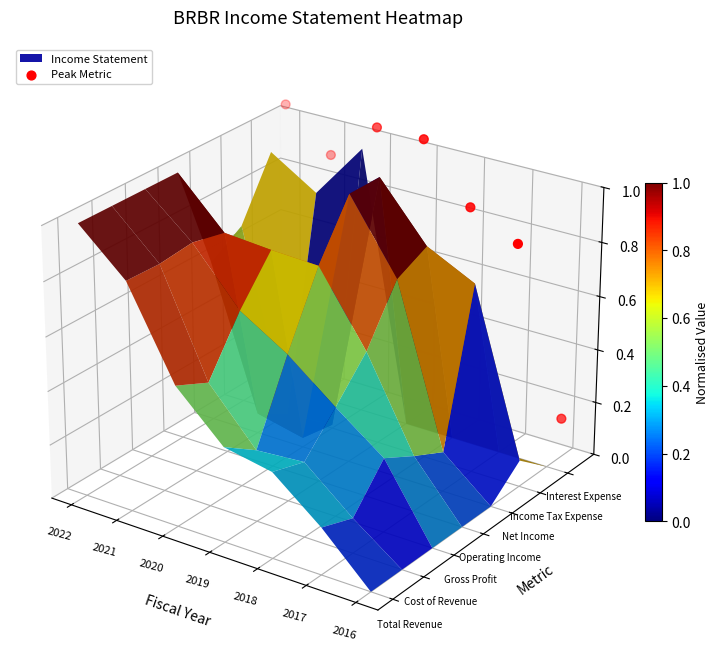

Rank the categories by value from lowest to highest.

2016, 2017, 2018, 2021, 2019, 2020, 2022